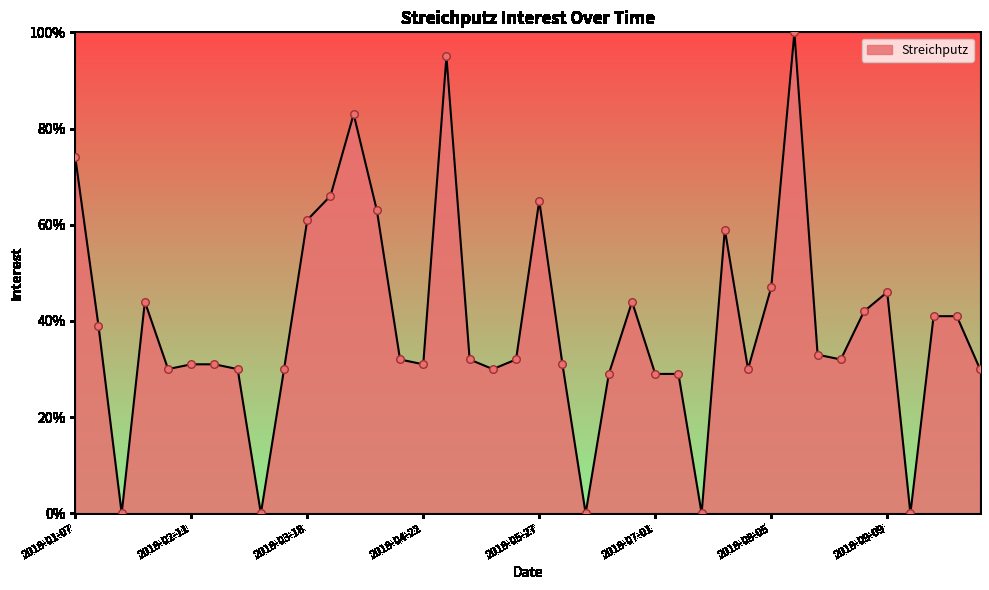

What is the difference between the maximum and minimum values?

100